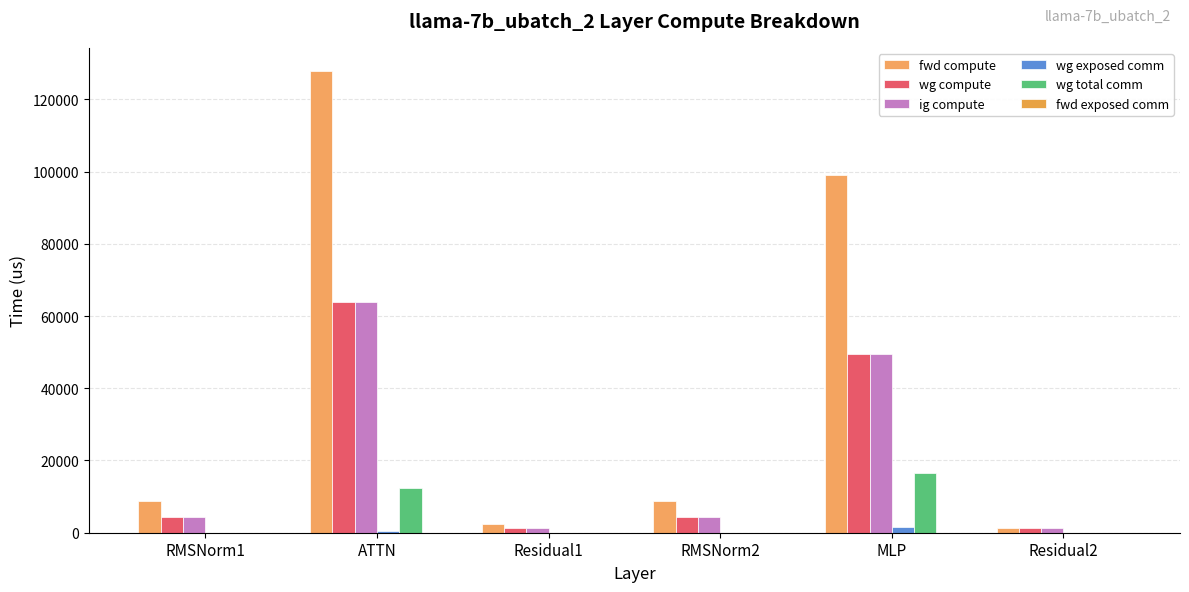

What is the approximate value of wg compute at MLP?

49518.7